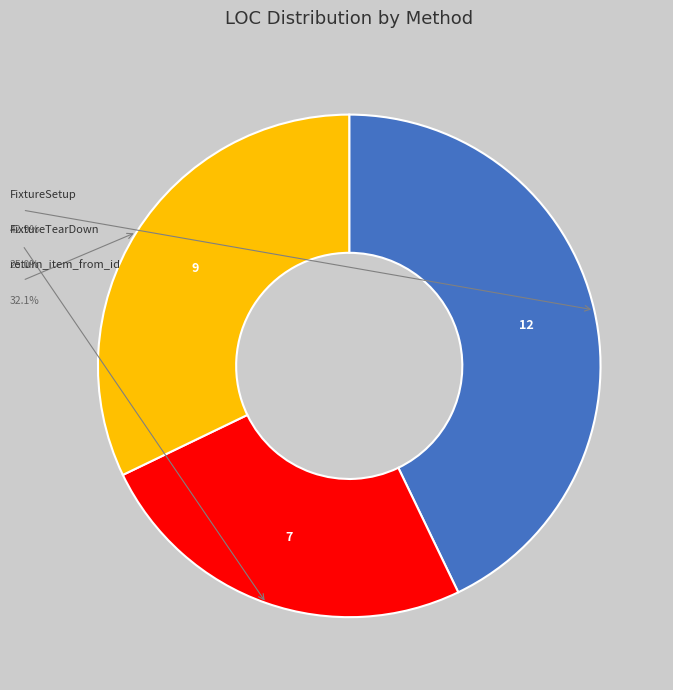

Is there any slice that represents more than half of the pie?

No